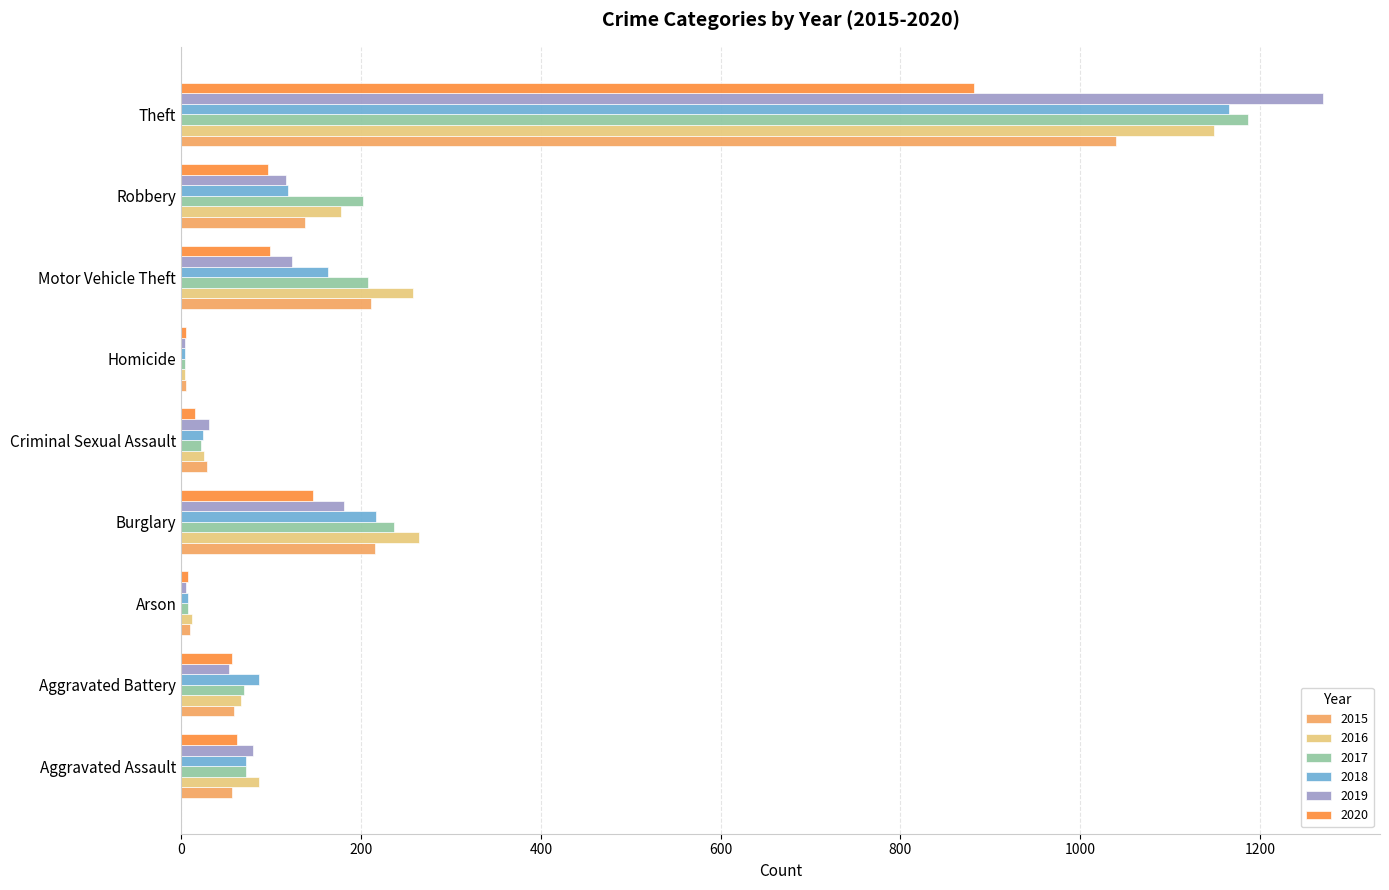

What is the spread (max minus min) of values at Aggravated Assault?

31